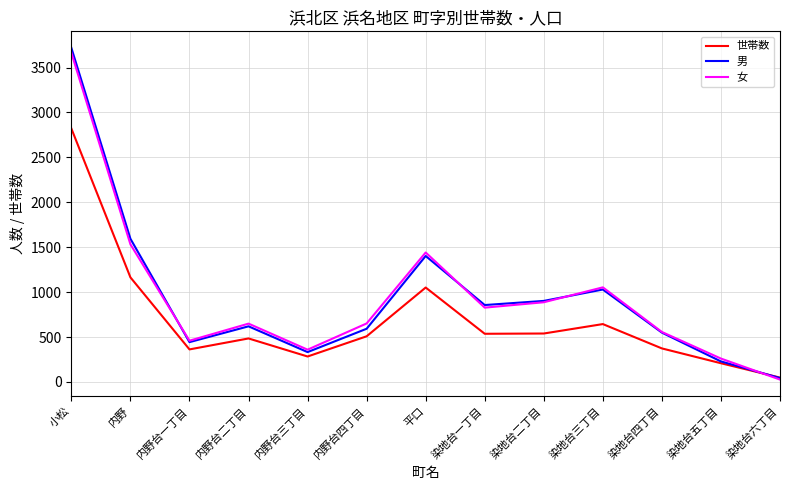

What is the total value across all series at 小松?

10204